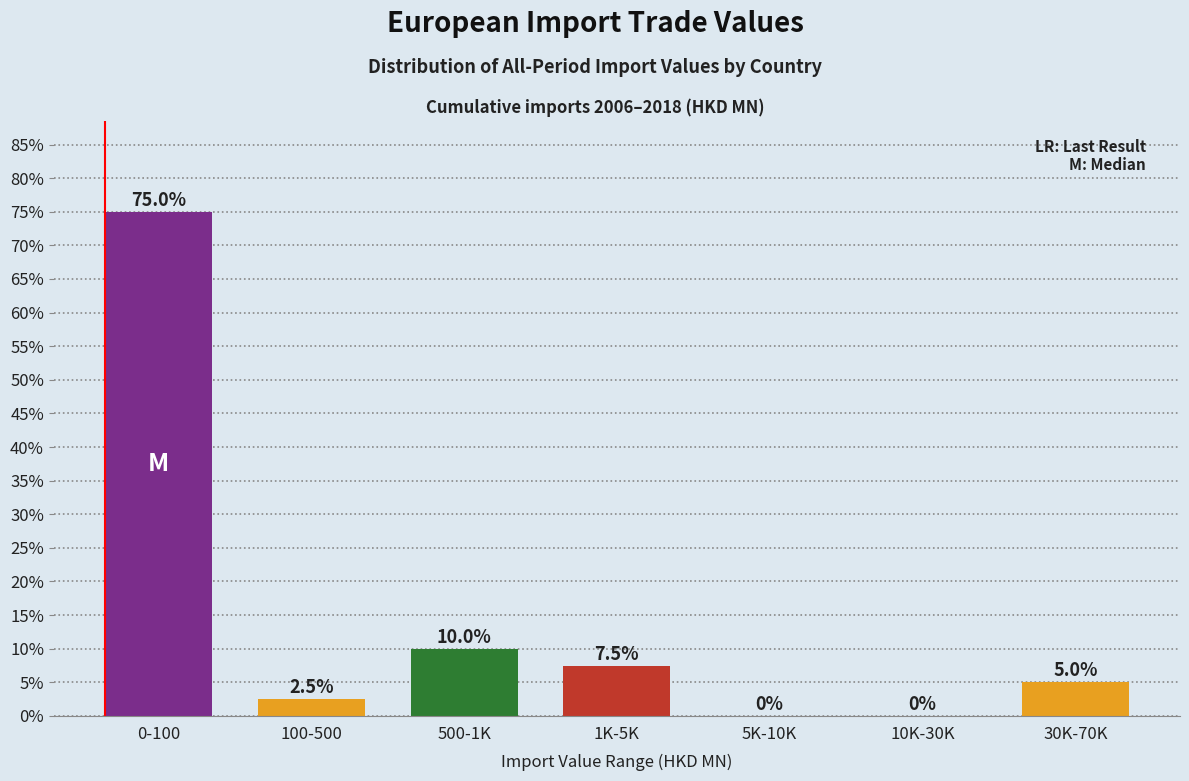

Reading left to right, transcribe all the data shown in this chart.

0-100=75.0	100-500=2.5	500-1K=10.0	1K-5K=7.5	5K-10K=0.0	10K-30K=0.0	30K-70K=5.0